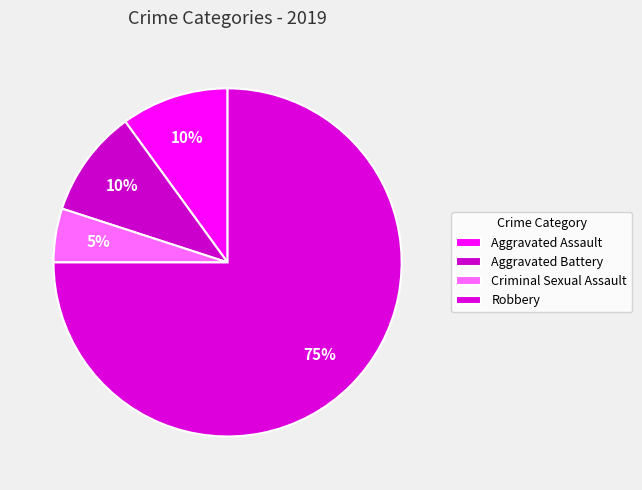

Count the number of slices in the pie.

4